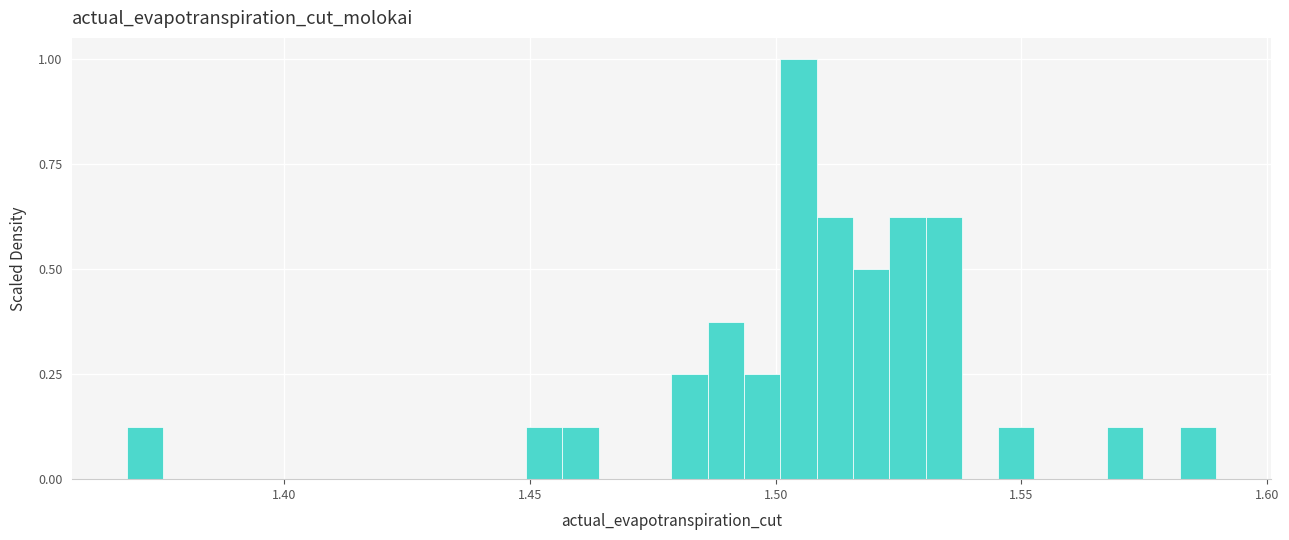

Around what value on the x-axis is the tallest bar? Give the approximate position of its centre, as read against the axis.

1.505